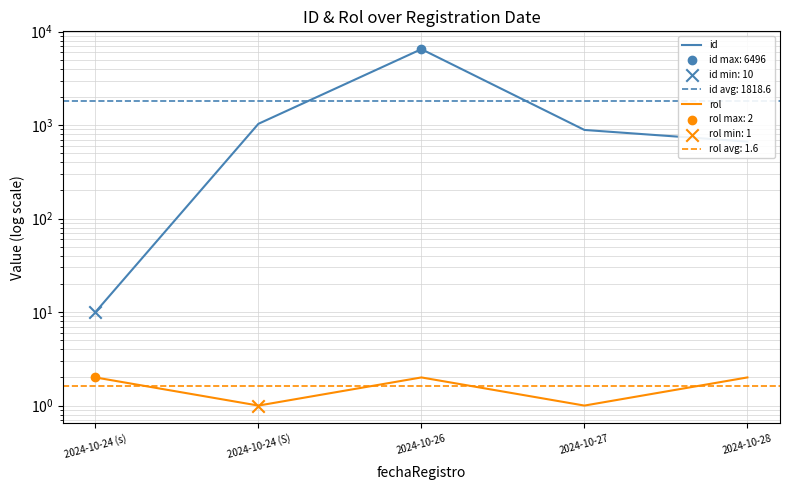

What is the total value across all series at 2024-10-28?

668